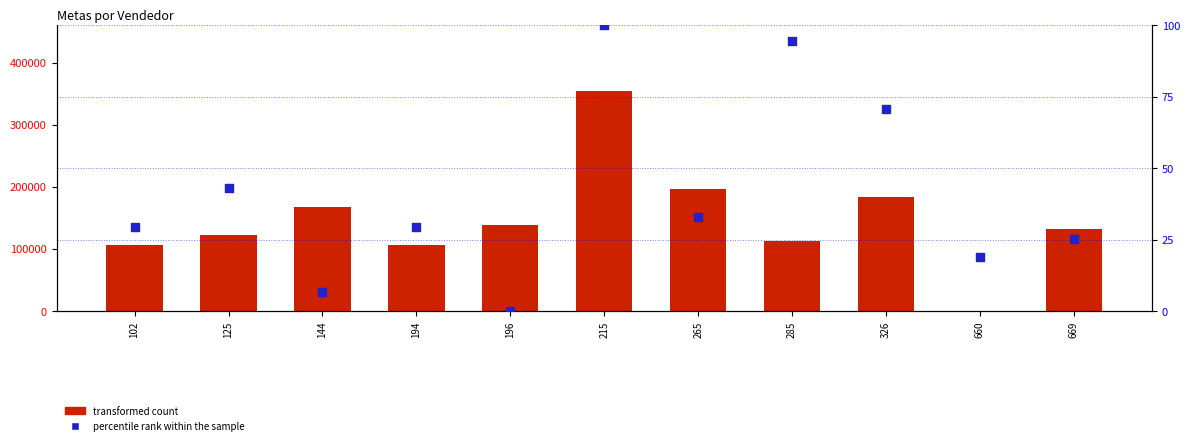

Which series has the largest total across all categories?

transformed count